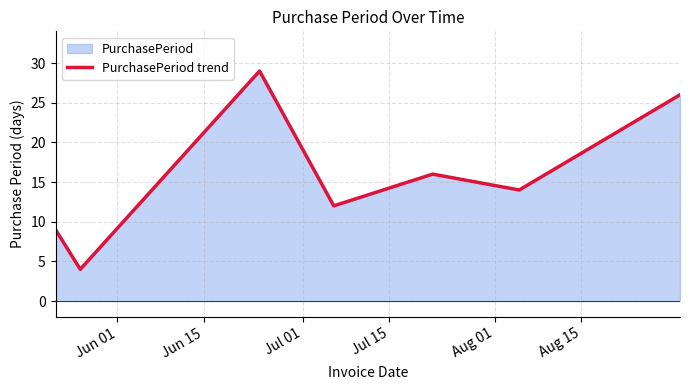

What is the maximum value shown in the chart?

29